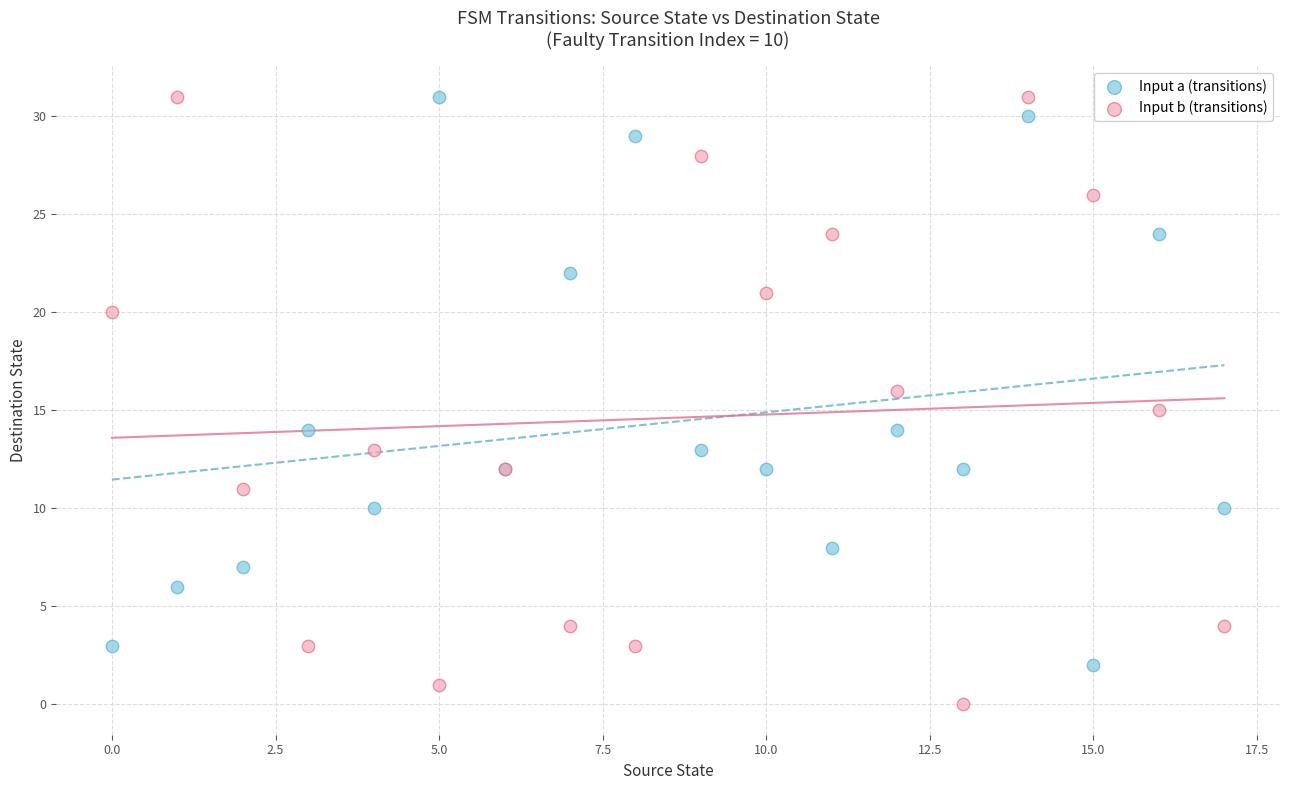

What are all the series names shown in the legend?

Input a (transitions), Input b (transitions)